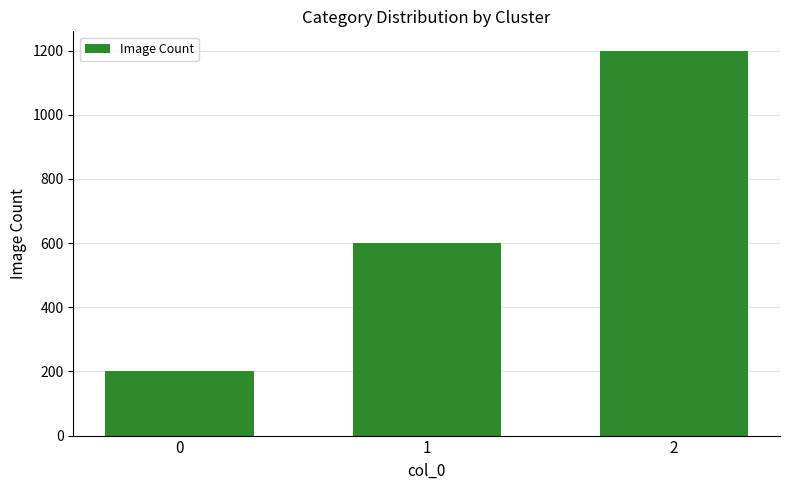

How many distinct data groups are displayed?

1